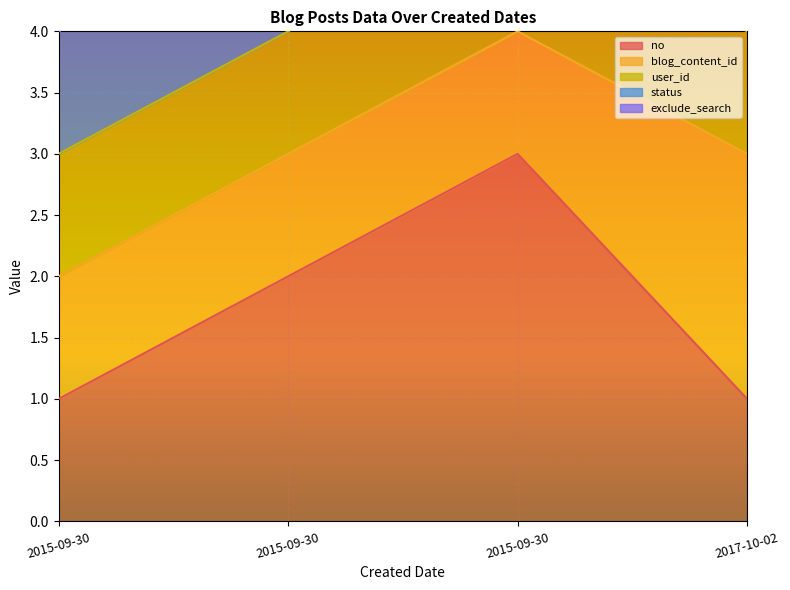

How many lines are shown in the chart?

5